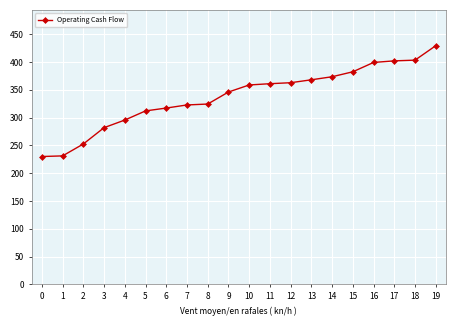

What is the average value?

337.7